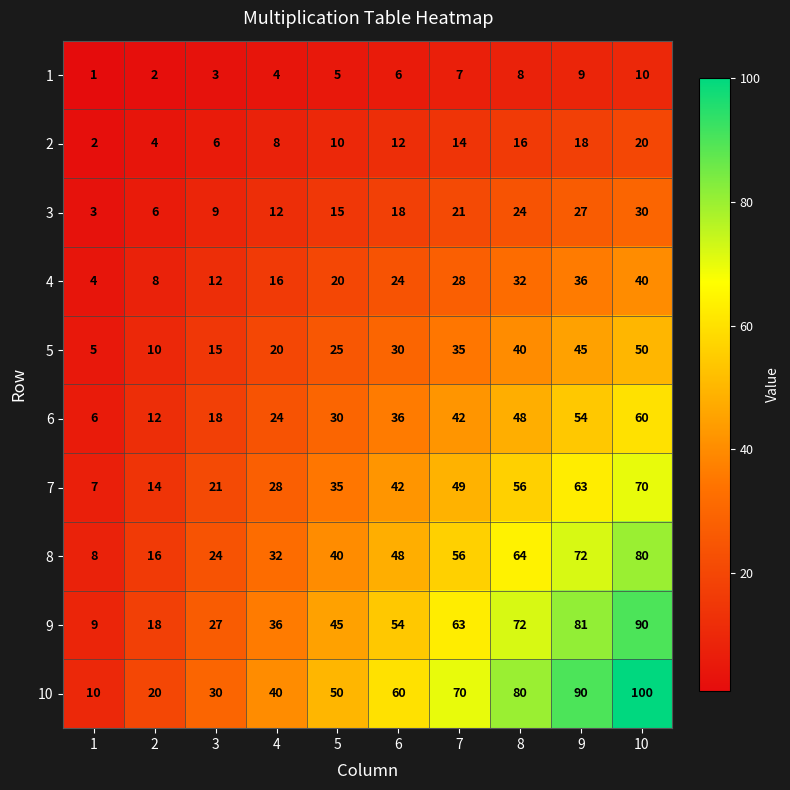

At how many categories does at least one series exceed 26?

8